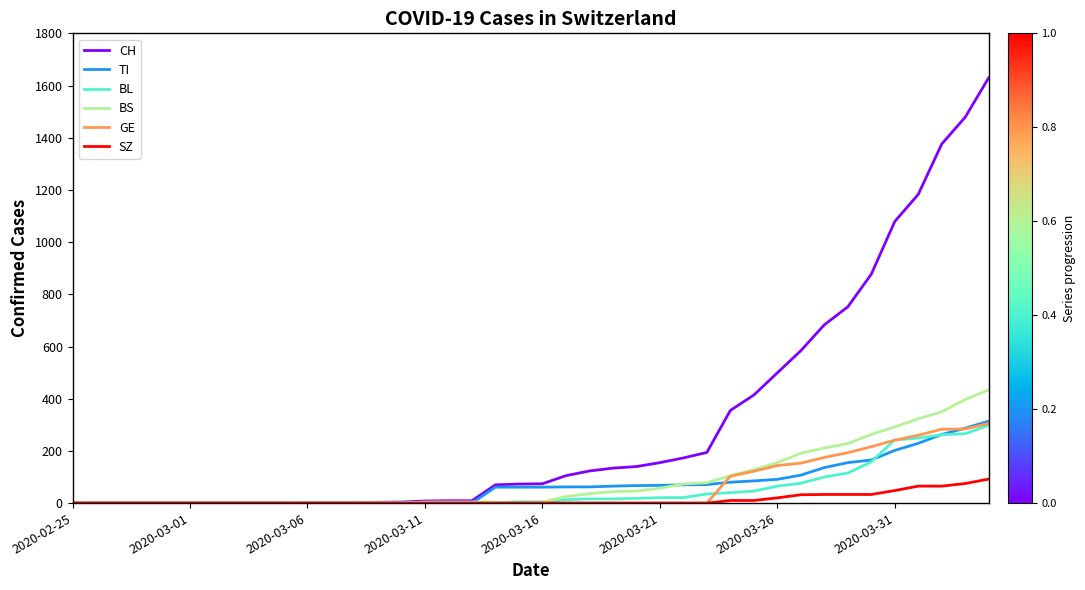

Which series has the largest range (max minus min)?

CH